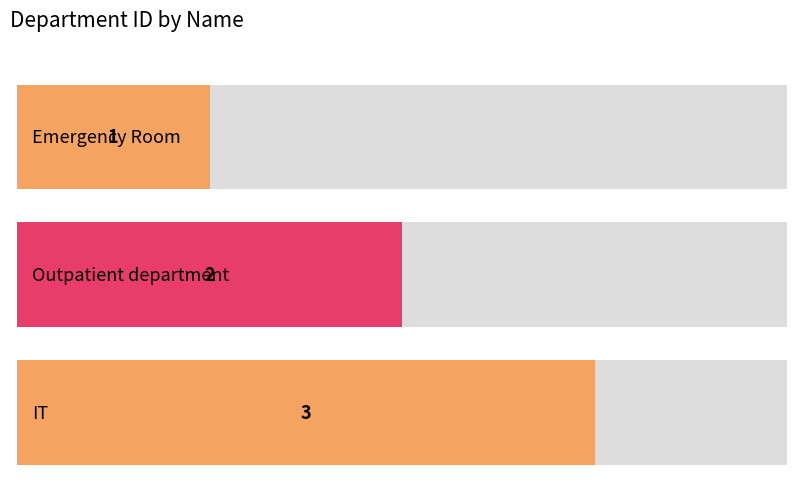

Where does the data first go above 2?

IT